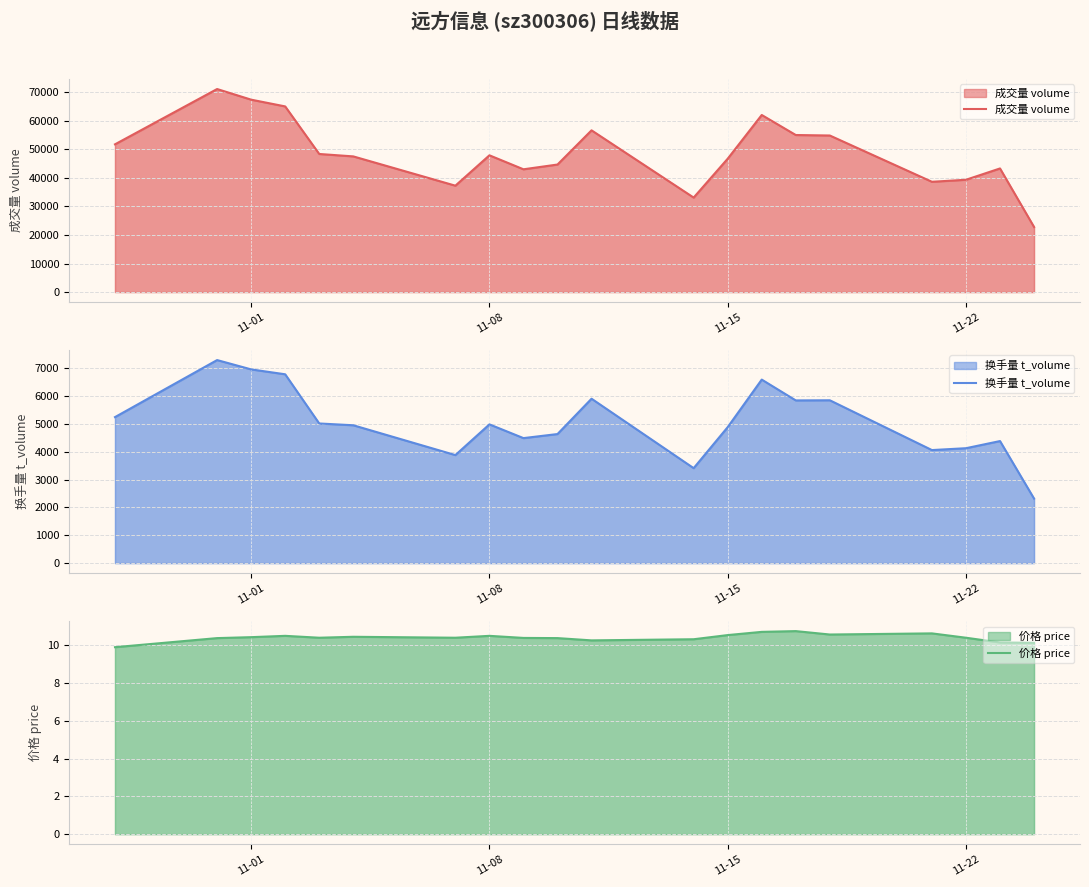

True or false: 成交量 volume and 换手量 t_volume cross at least once.

False